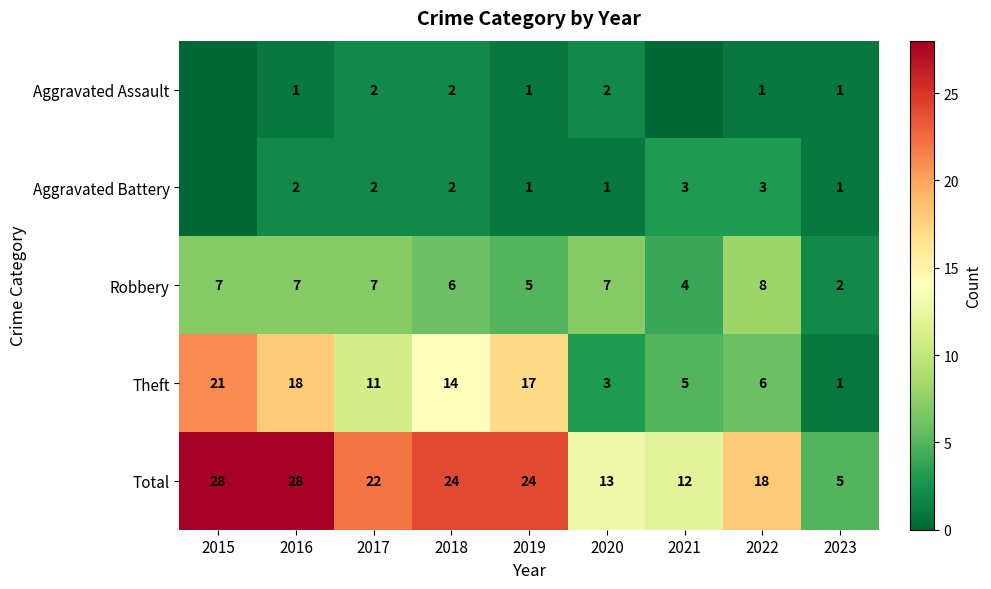

What is the spread (max minus min) of values at 2019?

23